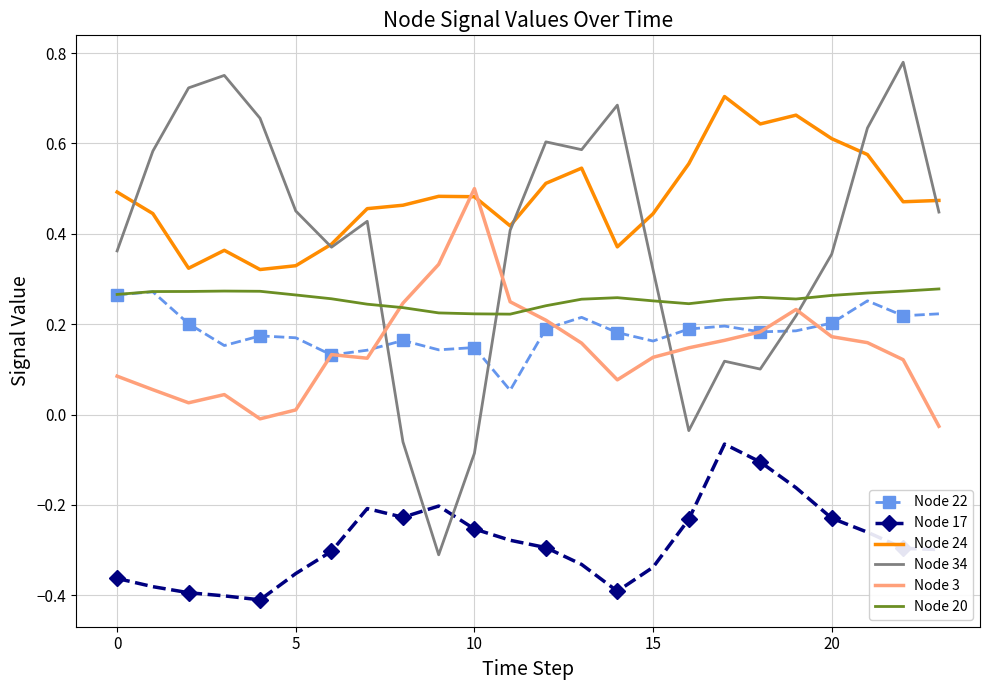

Which series has the largest range (max minus min)?

Node 34